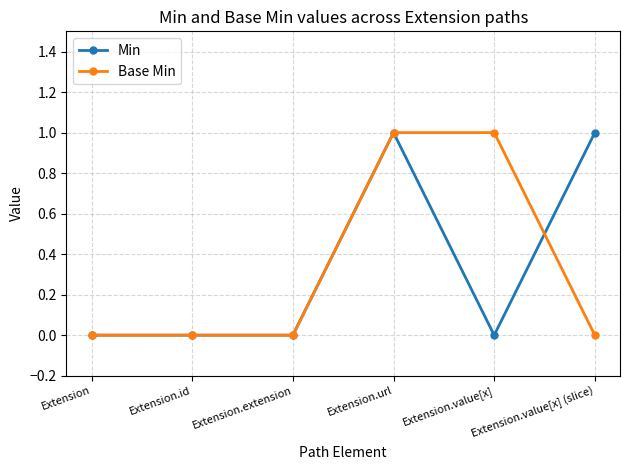

What position from the right is Extension.extension?

4